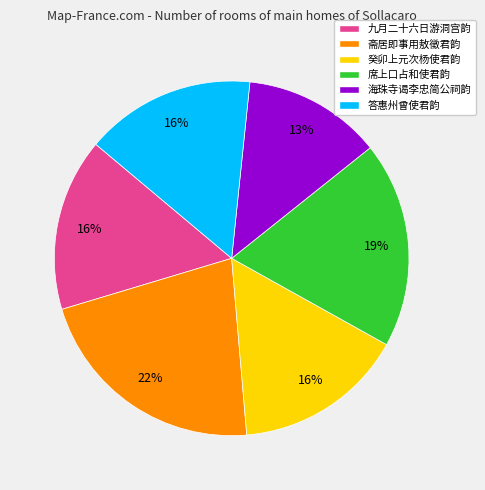

Does any single category account for the majority?

No